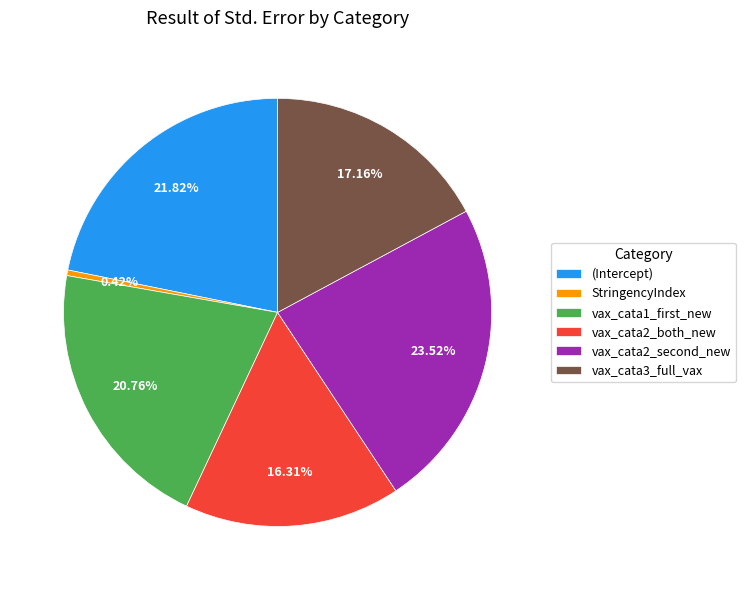

Rank the categories by value from lowest to highest.

StringencyIndex, vax_cata2_both_new, vax_cata3_full_vax, vax_cata1_first_new, (Intercept), vax_cata2_second_new